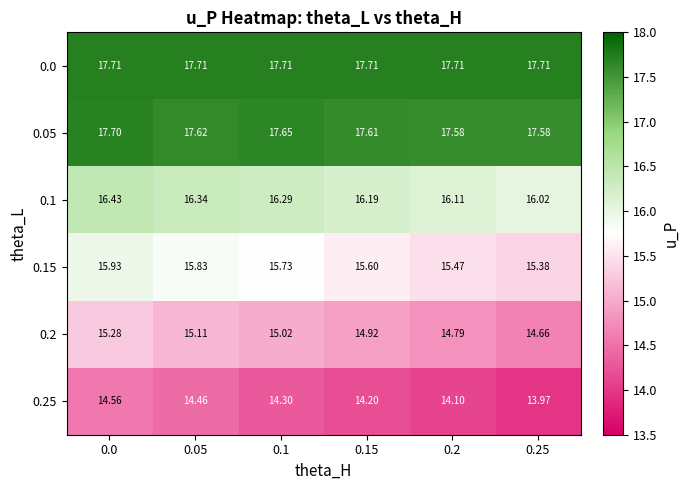

Is the value of 0.2 at 0.1 greater than the value of 0.25 at 0.0?

Yes